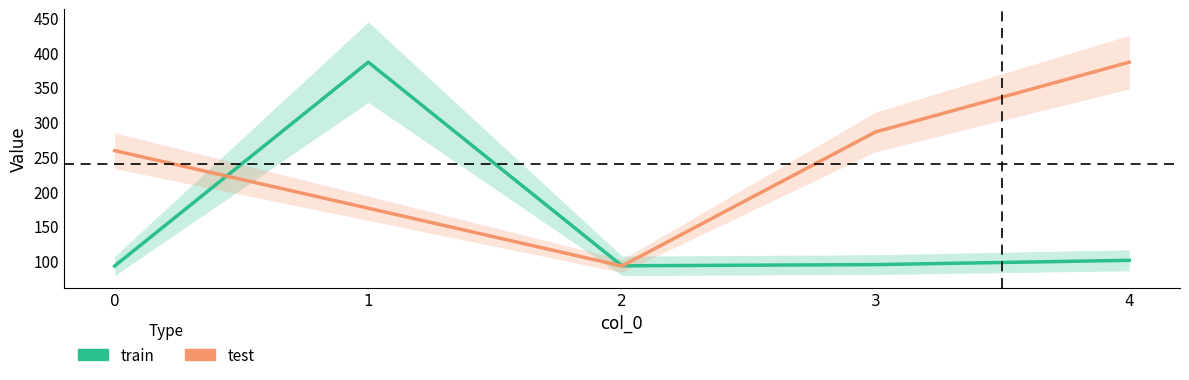

Where is train nearest to the value 239?

4